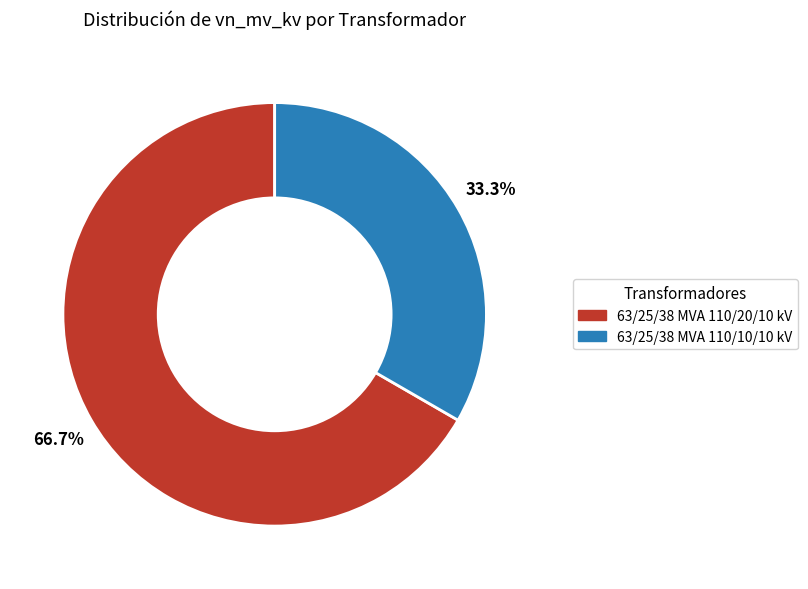

True or false: 63/25/38 MVA 110/10/10 kV accounts for 33% of the total.

True